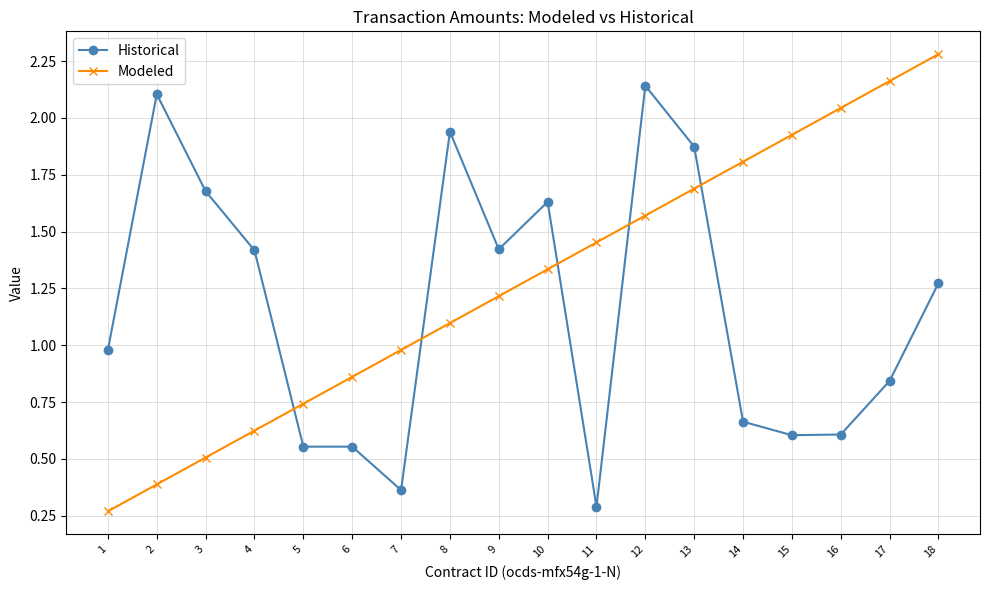

How many categories are shown in the chart?

18